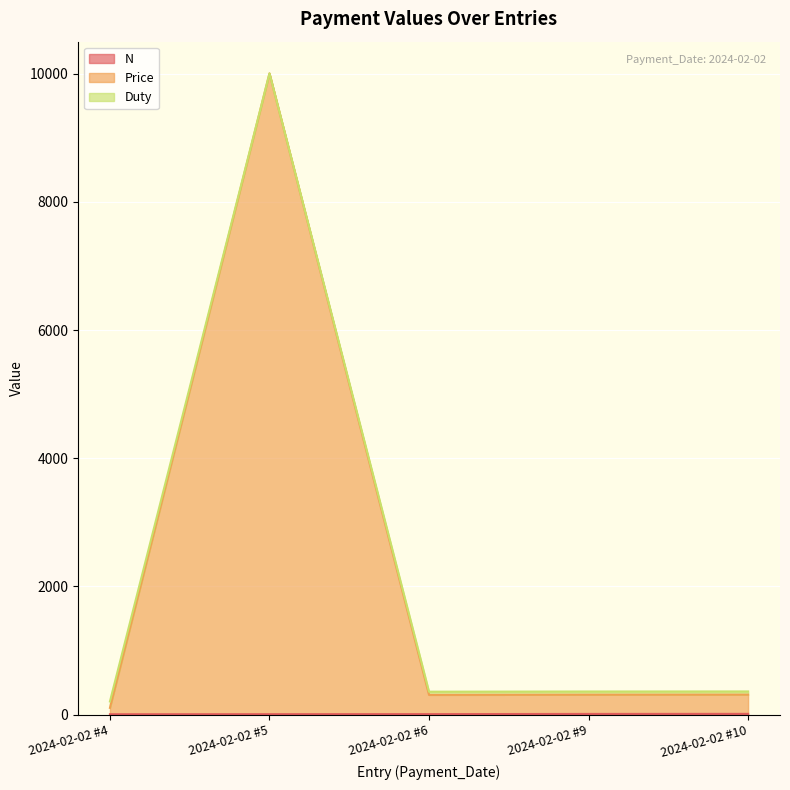

True or false: Price has more than 0 interior local peaks.

True